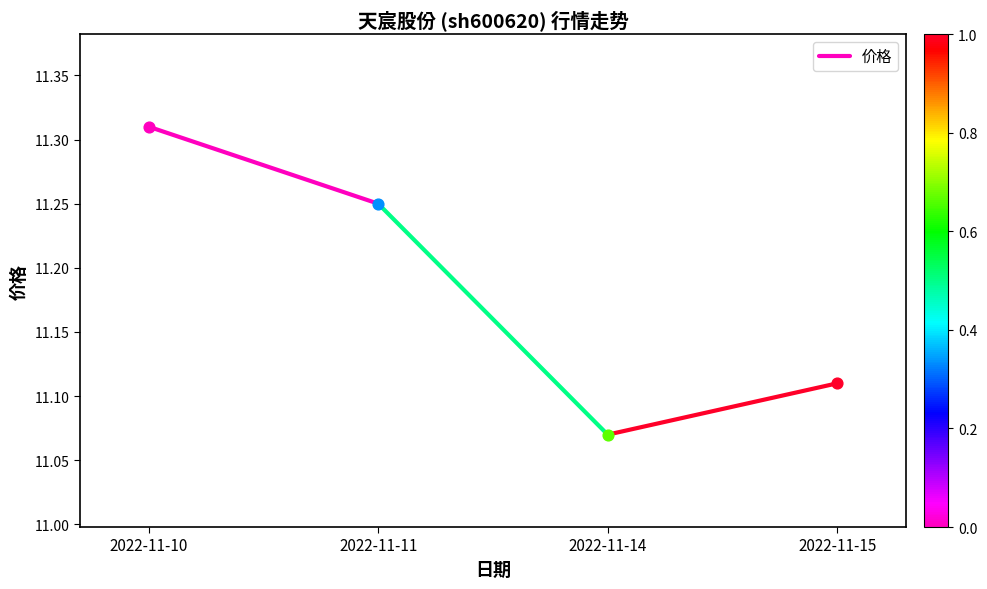

Which has a higher value, 2022-11-10 or 2022-11-11?

2022-11-10